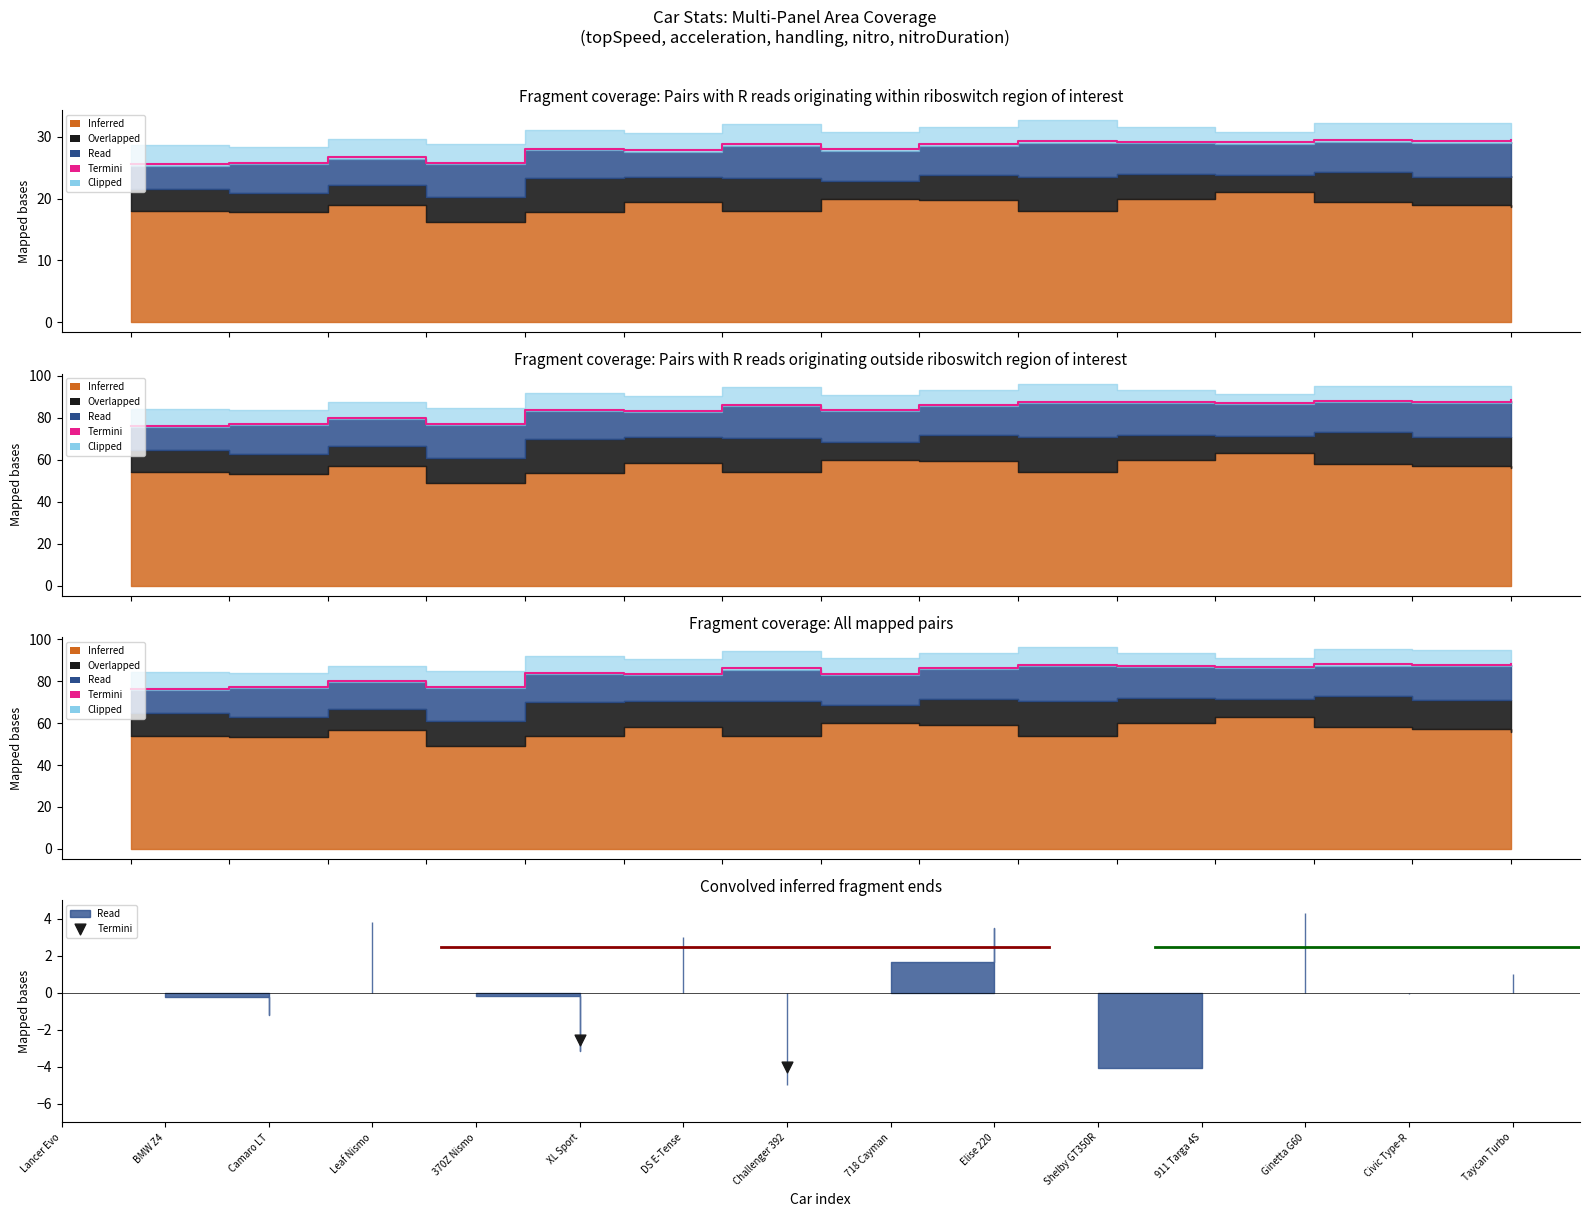

What is the change in value from XL Sport to Challenger 392?

-1.5